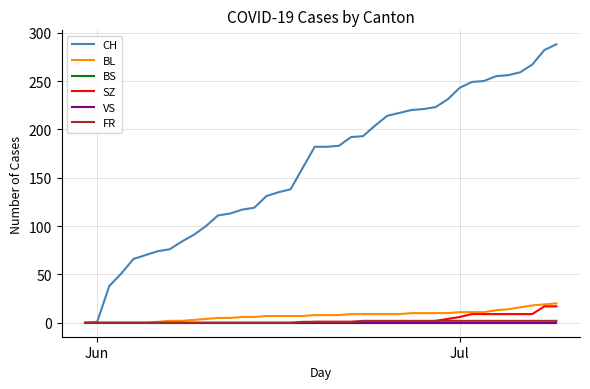

Does the chart display data point markers on the line(s)?

No